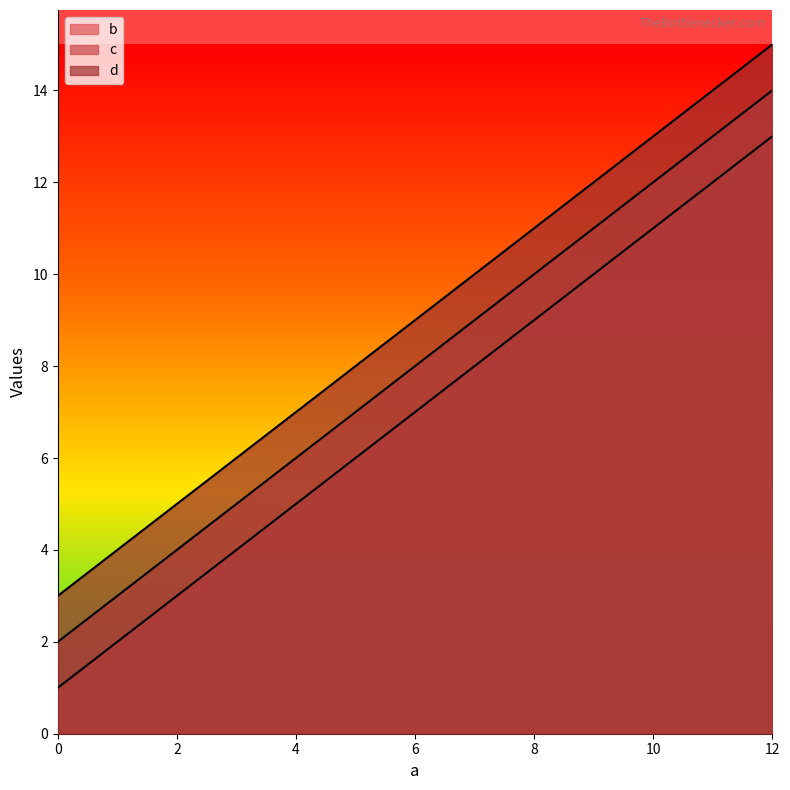

Which series has the largest range (max minus min)?

b